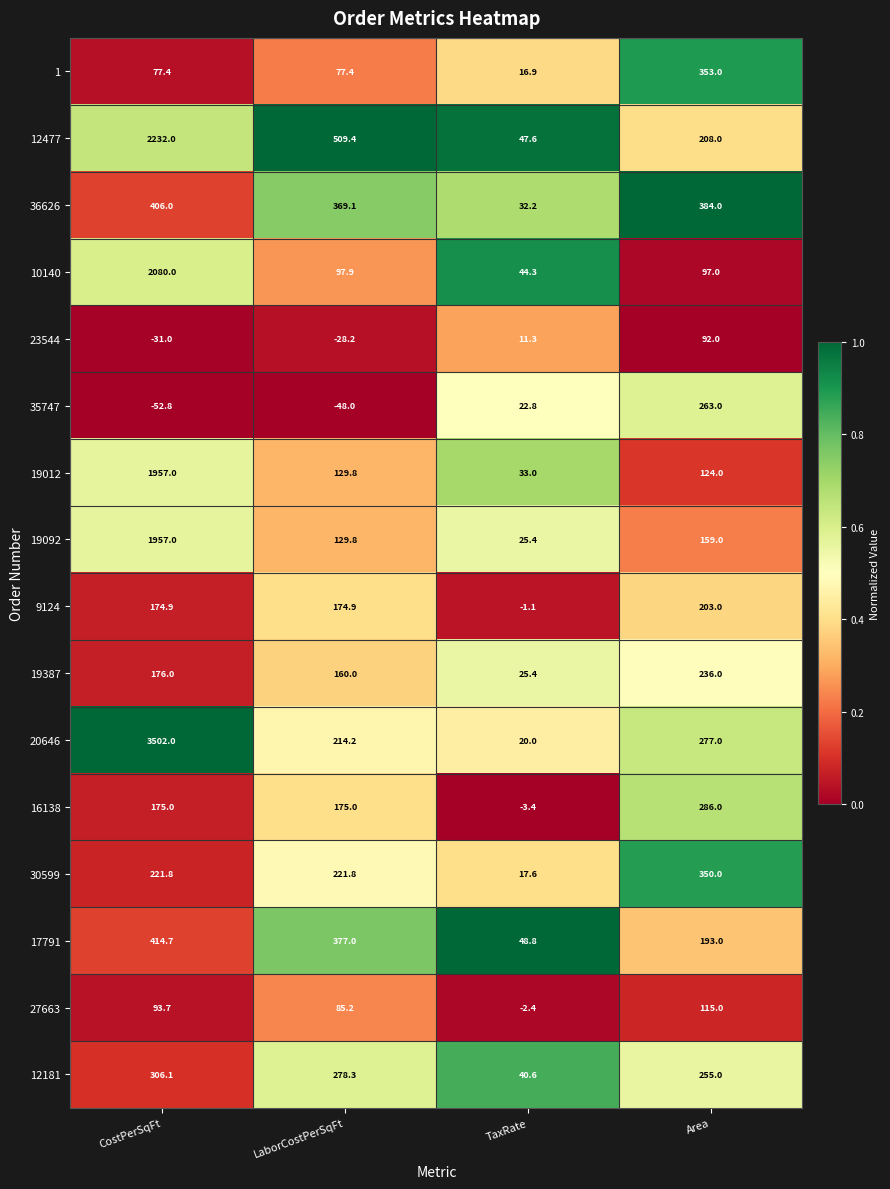

Which series has the largest range (max minus min)?

20646